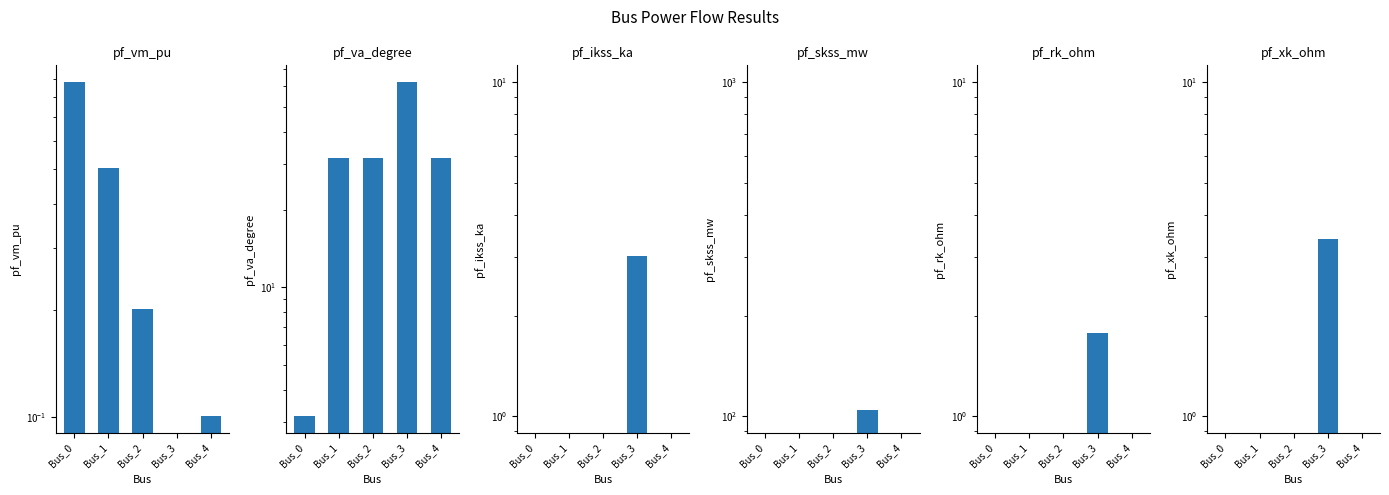

List the labels in order of pf_ikss_ka value, smallest first.

Bus_0, Bus_1, Bus_2, Bus_4, Bus_3